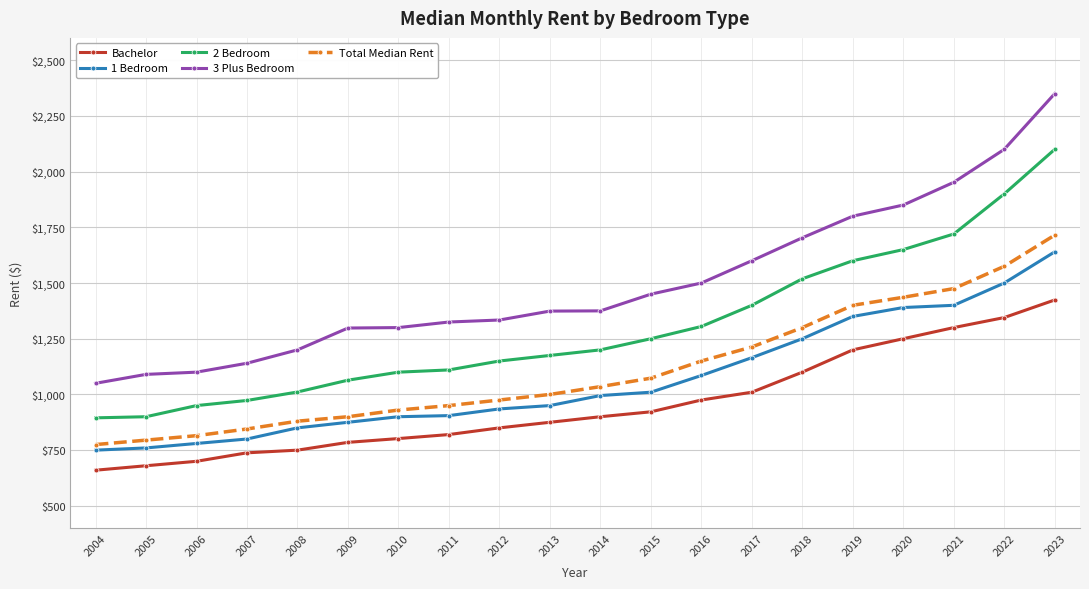

What is the sum of the Bachelor values at 2014 and 2009?

1685